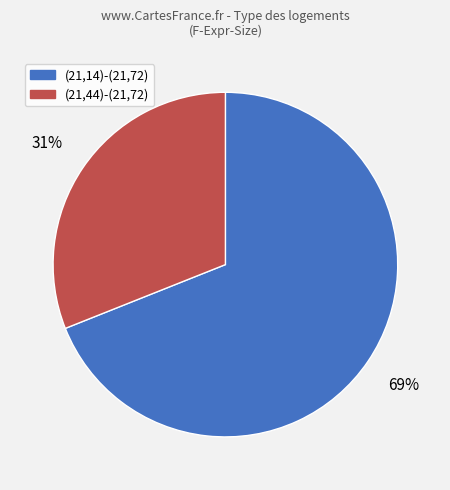

Rank the categories by value from lowest to highest.

(21,44)-(21,72), (21,14)-(21,72)